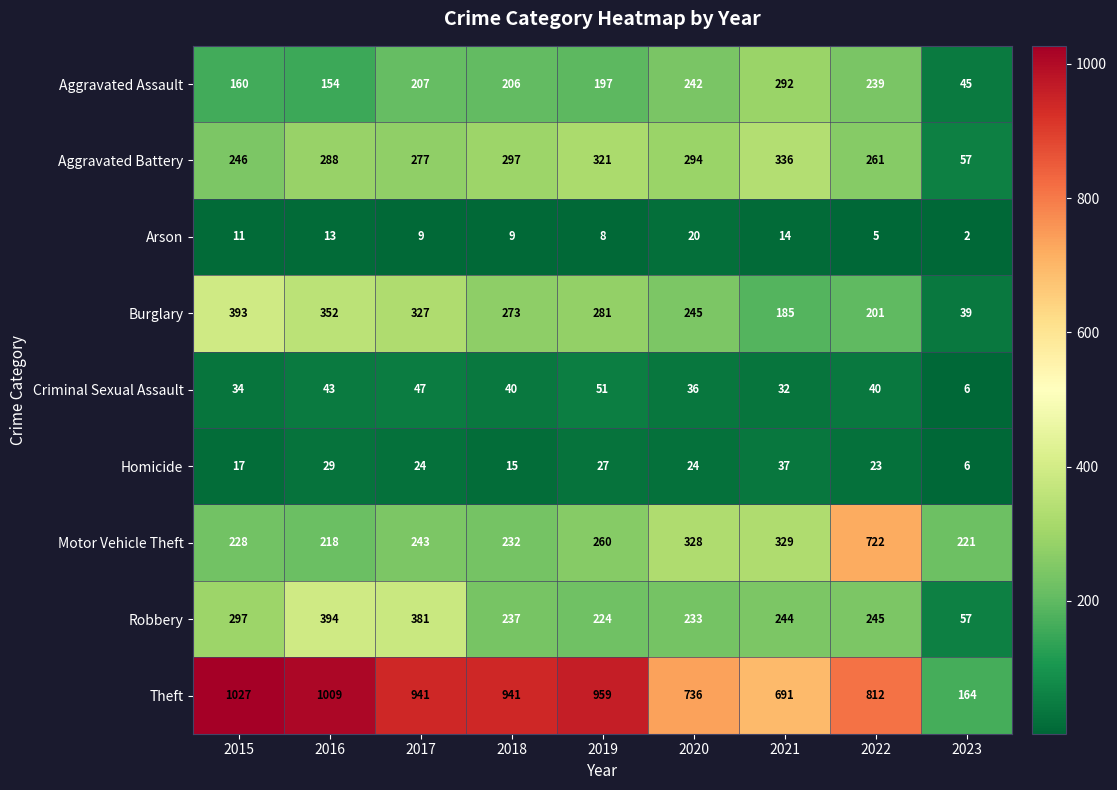

True or false: Aggravated Assault has a value of 45 at 2023.

True